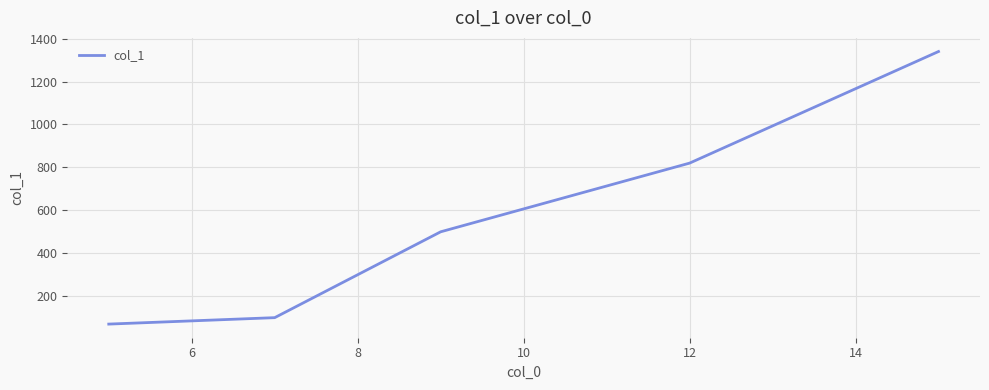

What is the greatest value displayed?

1340